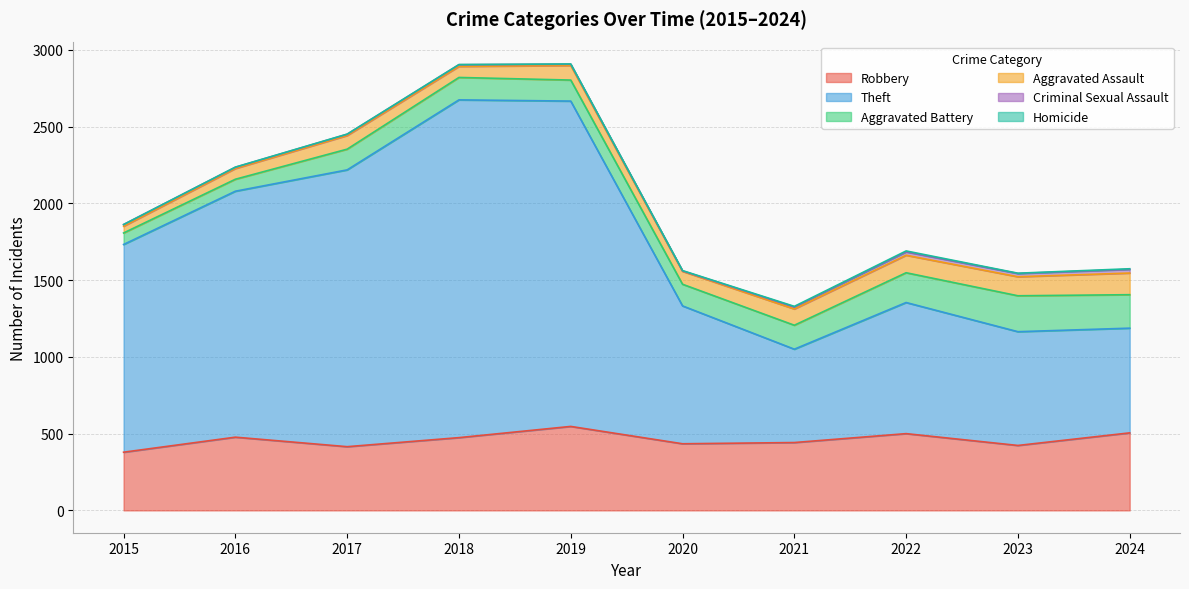

Which series has the largest total across all categories?

Theft